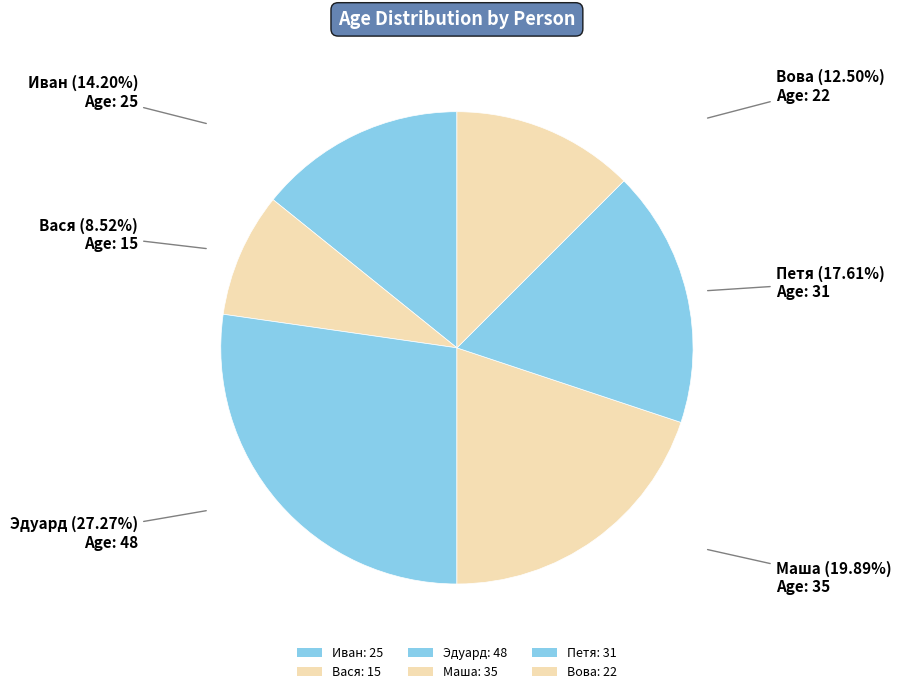

What is the change in value from Маша to Петя?

-4